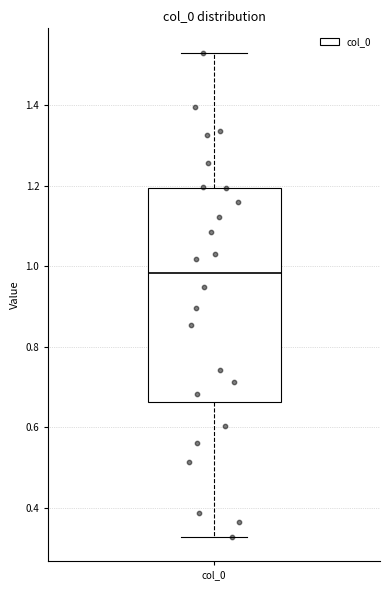

Where does the upper whisker of the box for col_0 end on the y-axis? The values are not printed on the chart, so give them approximately, as read against the axis.

1.54